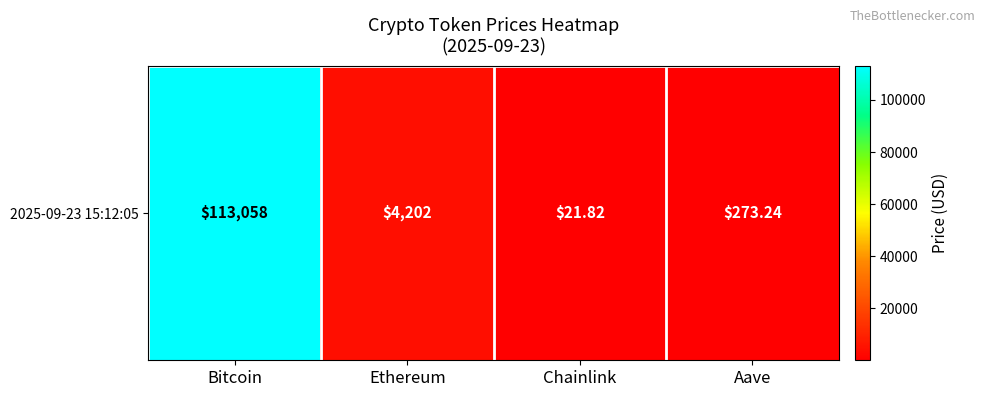

Rank the categories by value from lowest to highest.

Chainlink, Aave, Ethereum, Bitcoin